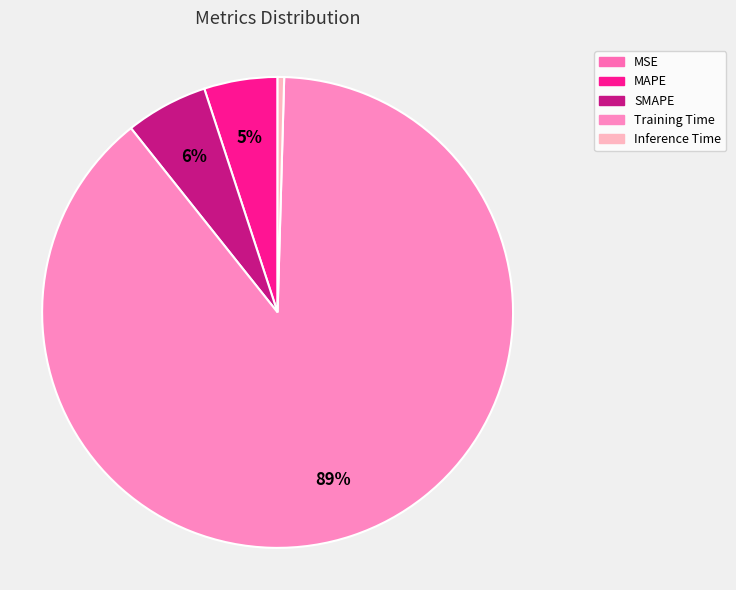

What is the largest slice in the pie chart?

Training Time